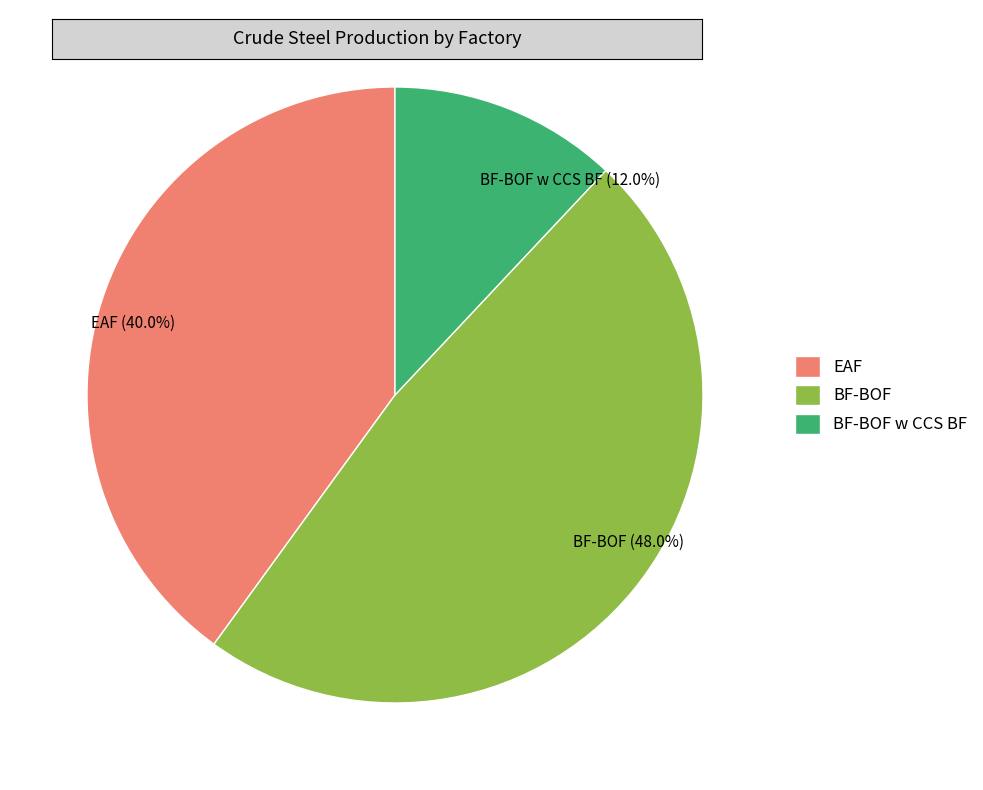

To the nearest percent, what is the difference between the largest and smallest slice percentages?

36%